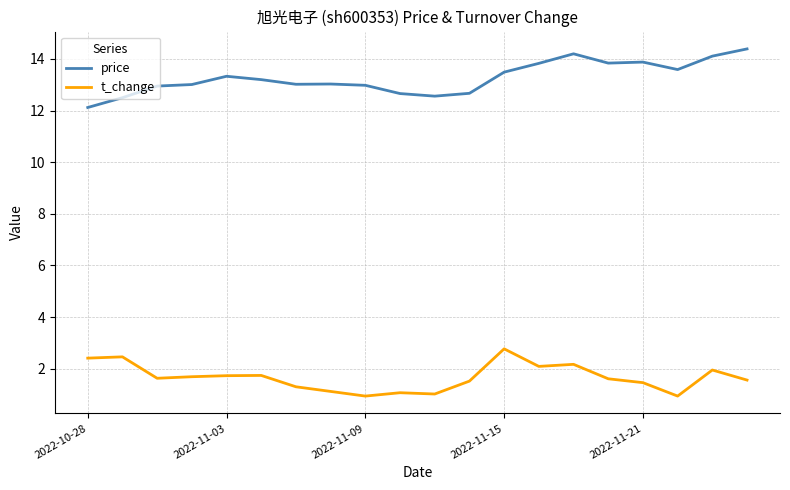

What is the maximum value for price?

14.4